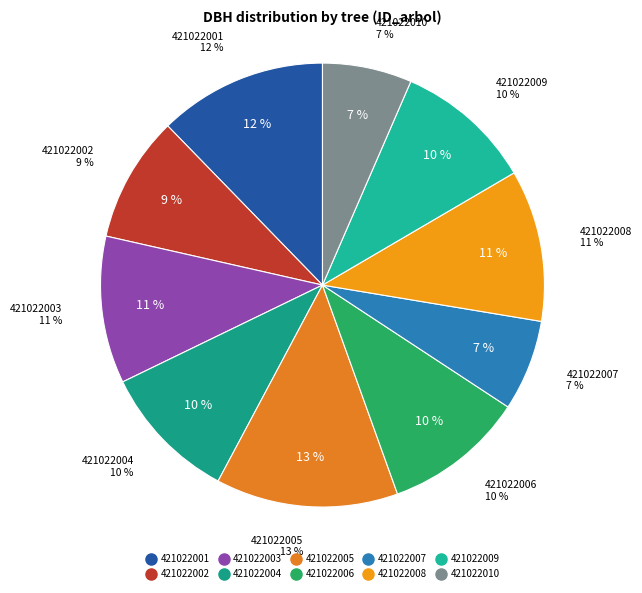

Between 421022010 and 421022009, which is larger?

421022009